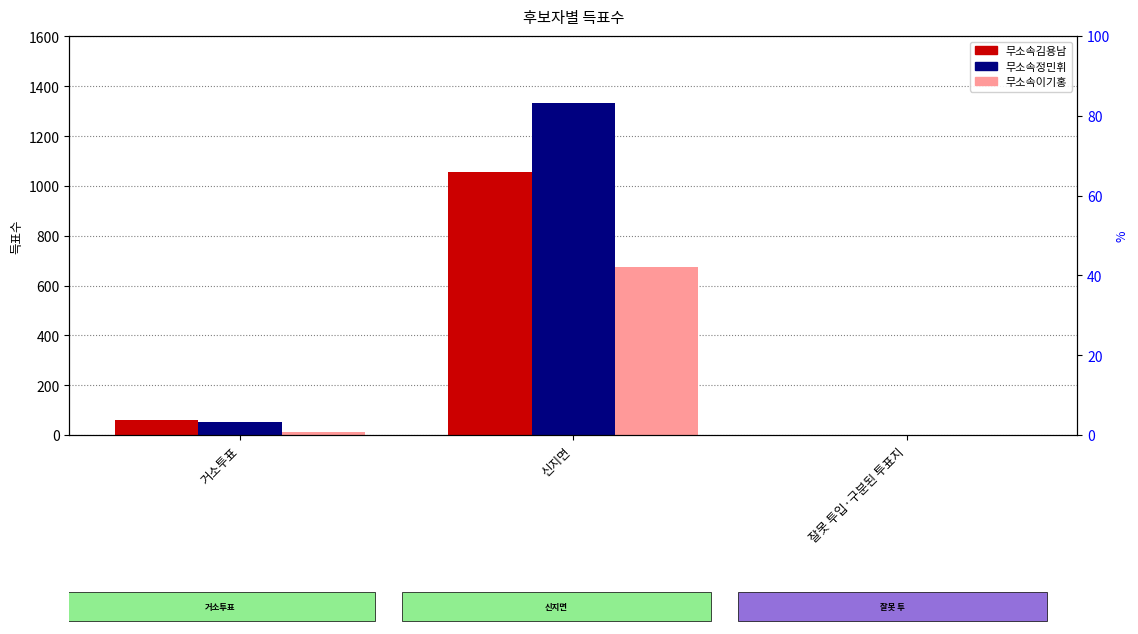

Is the value of 무소속김용남 at 잘못 투입·구분된 투표지 greater than the value of 무소속이기홍 at 신지면?

No